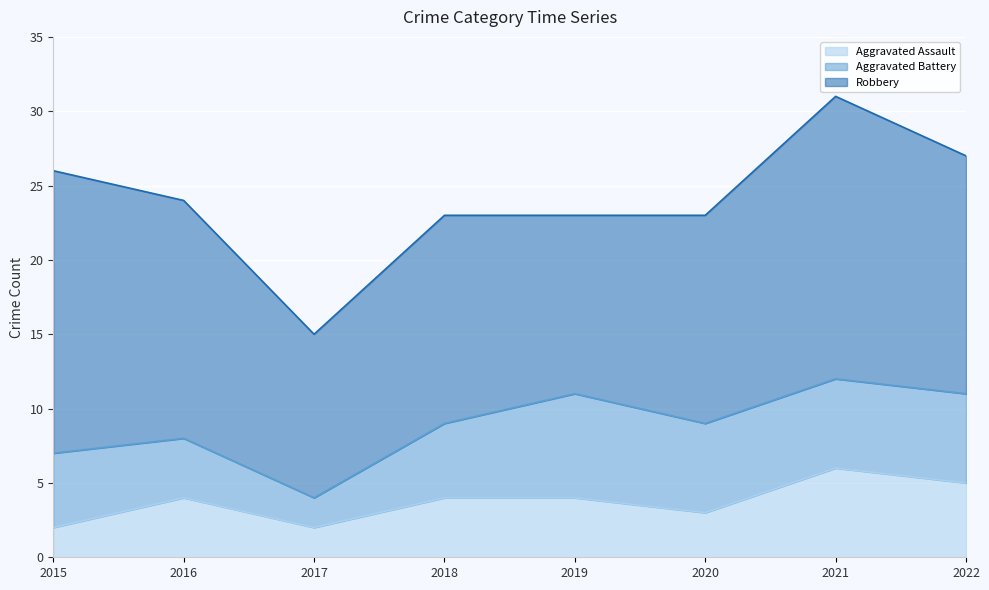

What is the difference between the highest and lowest values at 2022?

11